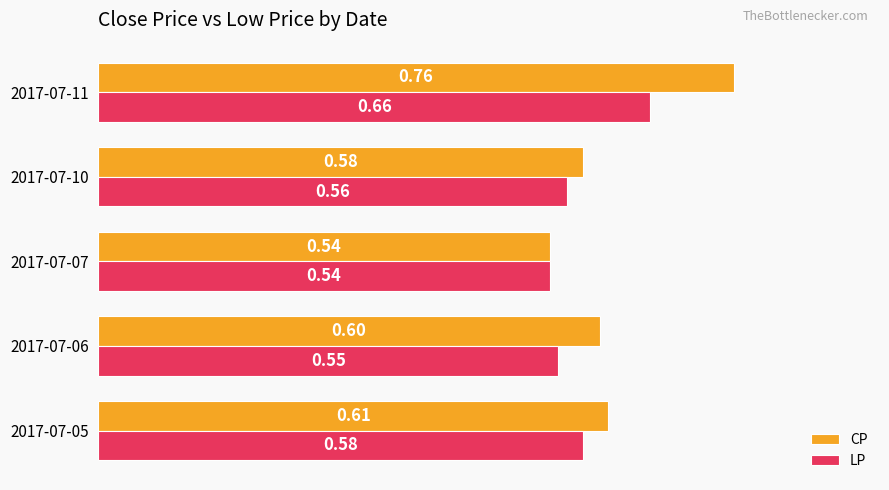

Where is LP nearest to the value 0?

2017-07-07